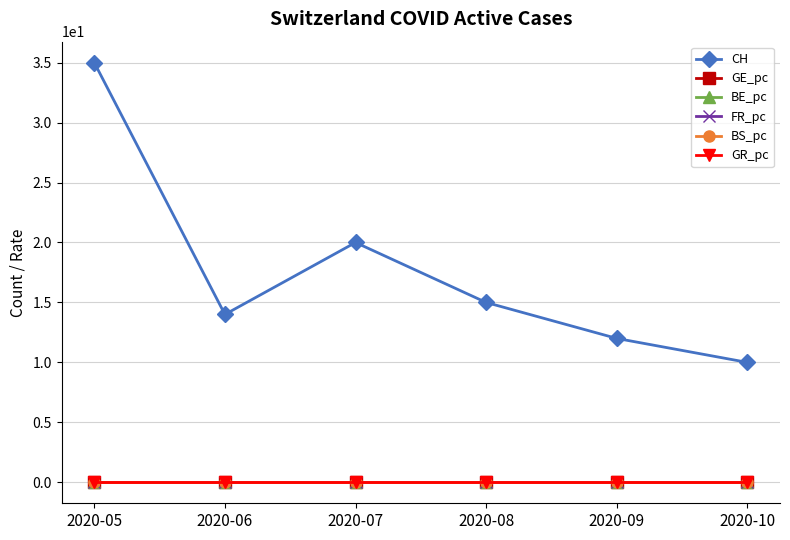

True or false: CH has more than 1 points higher than both neighbors.

False